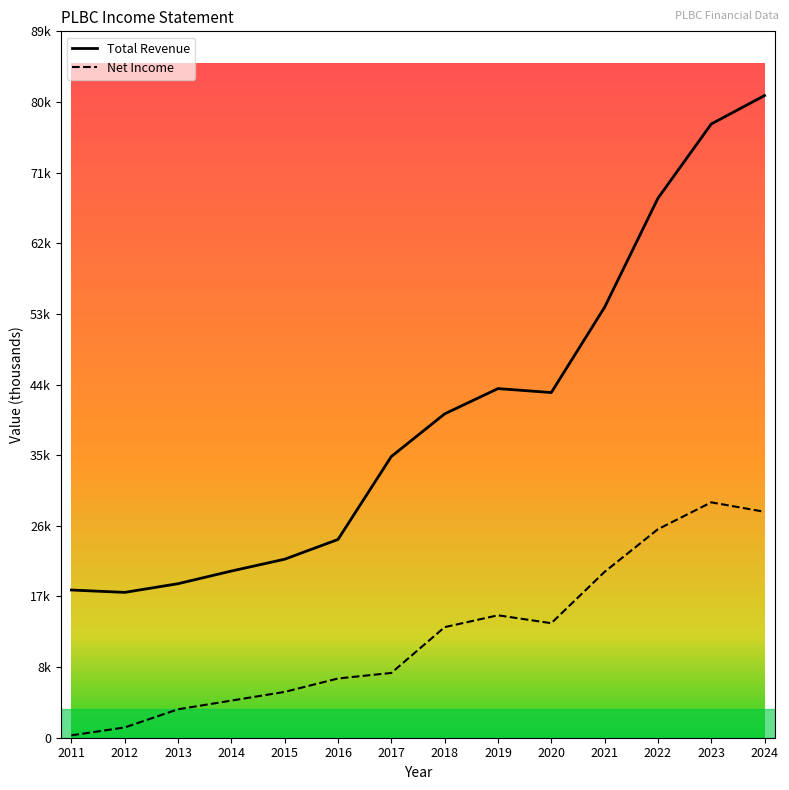

Where is Net Income nearest to the value 15050?

2019